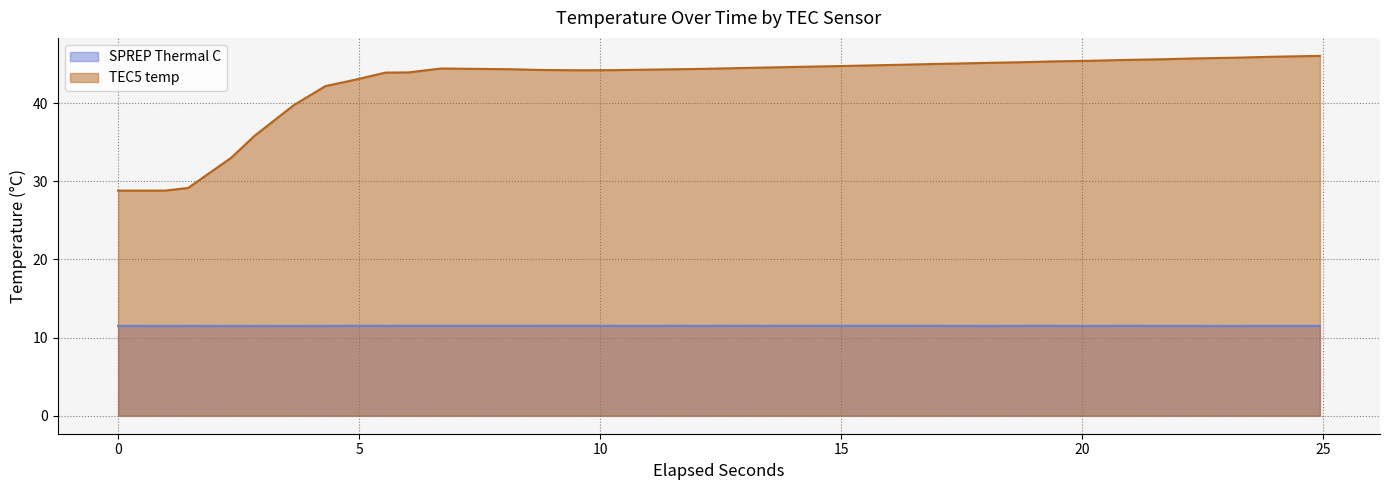

Reading right to left, extract all data points from this chart.

SPREP Thermal C: 11.5	11.5	11.5	11.5	11.5	11.5	11.5	11.5	11.5	11.5	11.5	11.5	11.5	11.5	11.5	11.5	11.5	11.5	11.5	11.5	11.5	11.5	11.5	11.5	11.5	11.5	11.5	11.5	11.5	11.5	11.5	11.5	11.5	11.5	11.5	11.5	11.5	11.5
TEC5 temp: 46.0	46.0	45.9	45.8	45.7	45.6	45.5	45.4	45.3	45.2	45.1	45.1	45.0	44.9	44.8	44.7	44.6	44.5	44.5	44.4	44.3	44.3	44.2	44.2	44.2	44.3	44.4	44.4	43.9	43.9	43.1	42.2	39.7	35.8	33.0	29.1	28.8	28.8